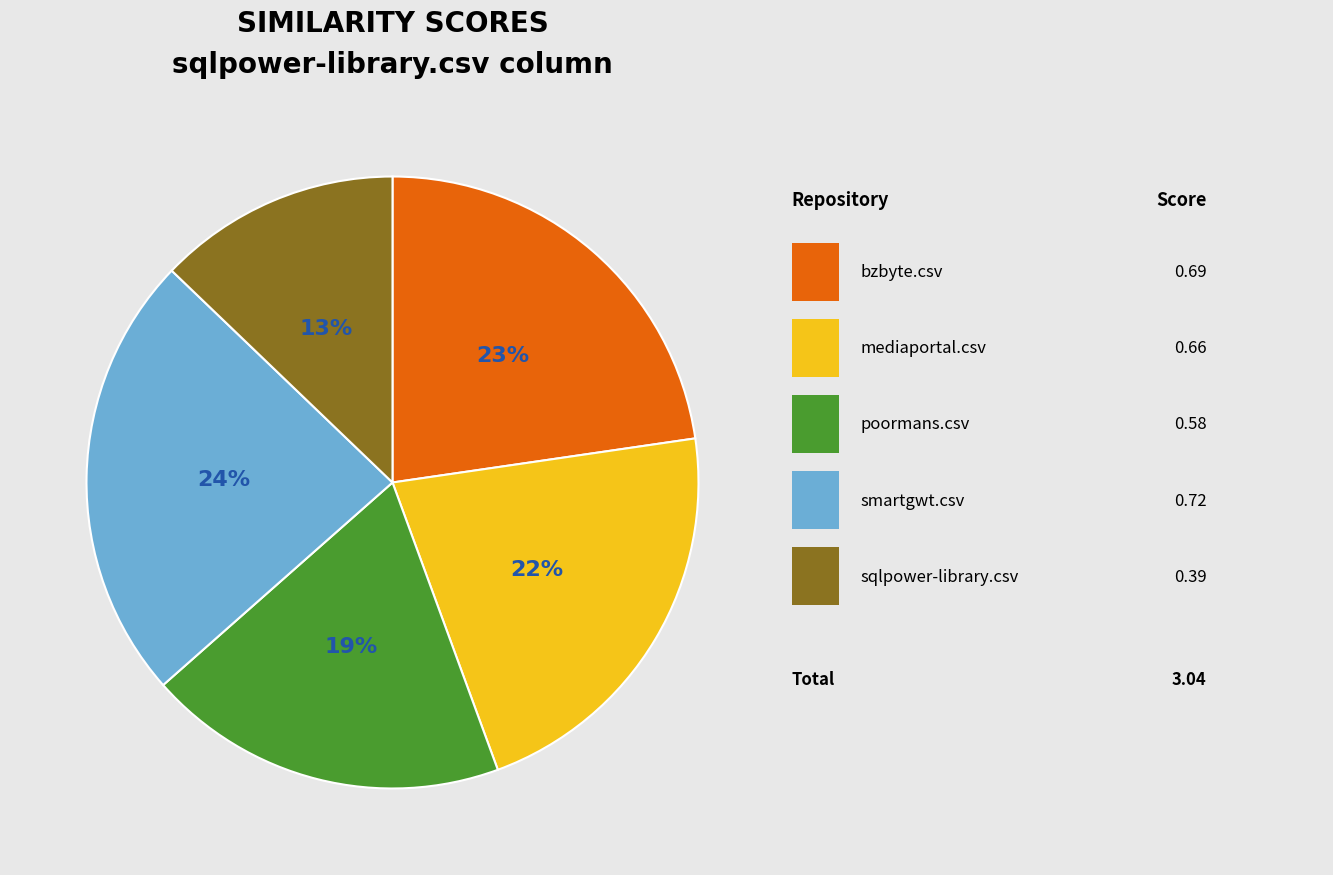

Is there any slice that represents more than half of the pie?

No